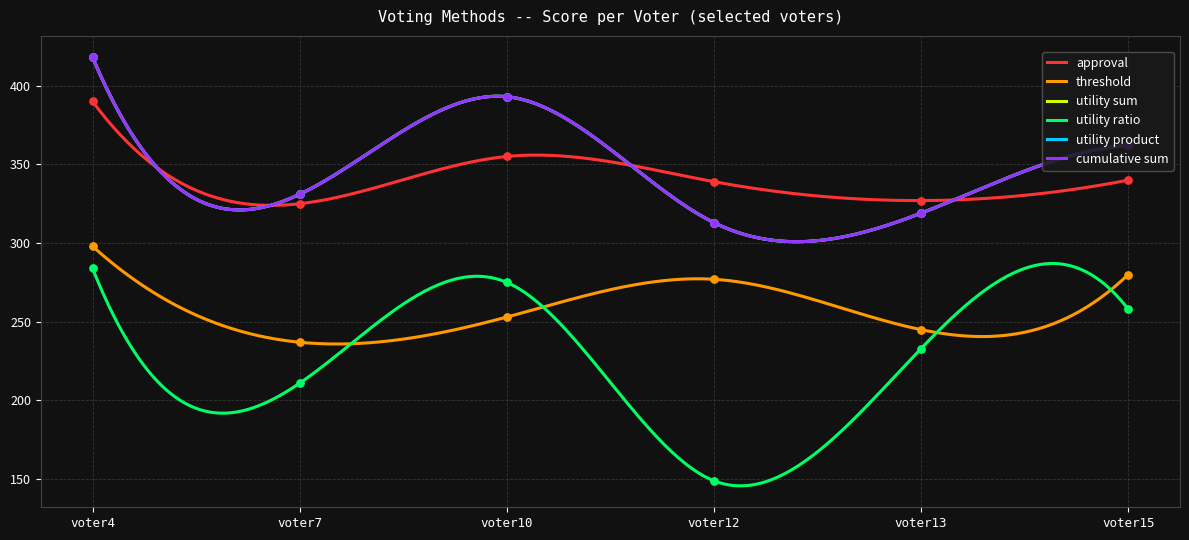

Which series has the largest total across all categories?

utility sum